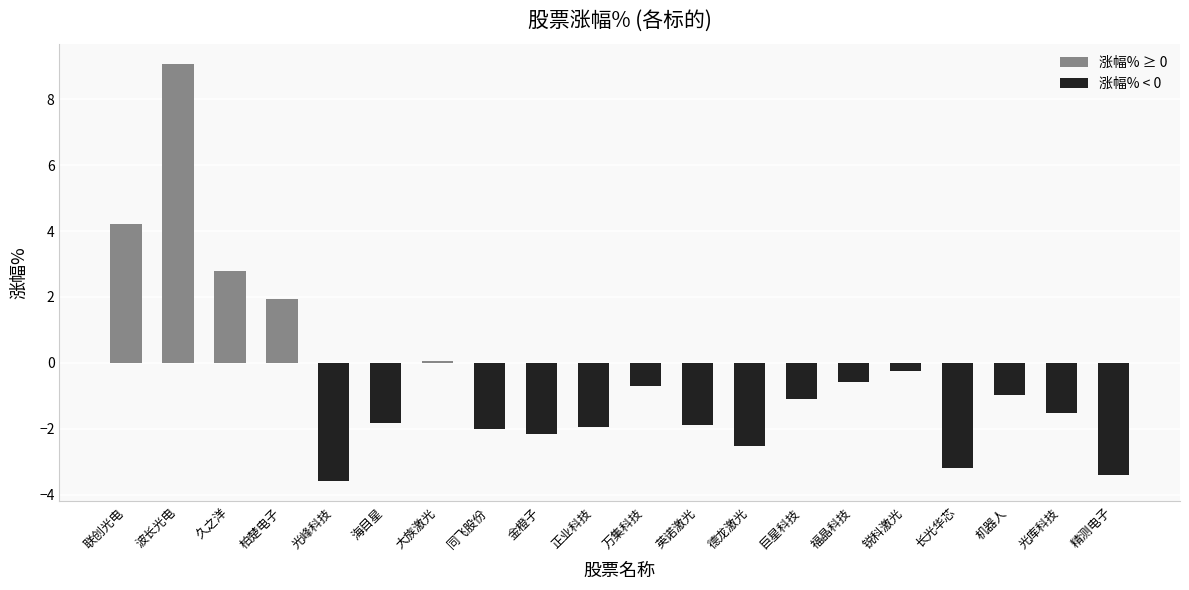

What is the label of the 17th bar from the right?

柏楚电子